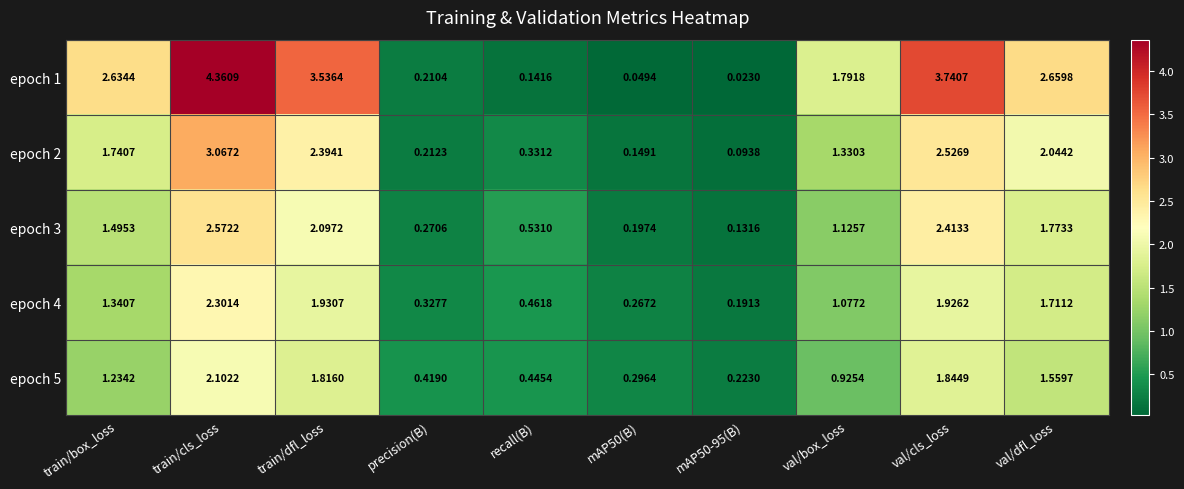

Where does the epoch 4 series first go above 1?

train/box_loss